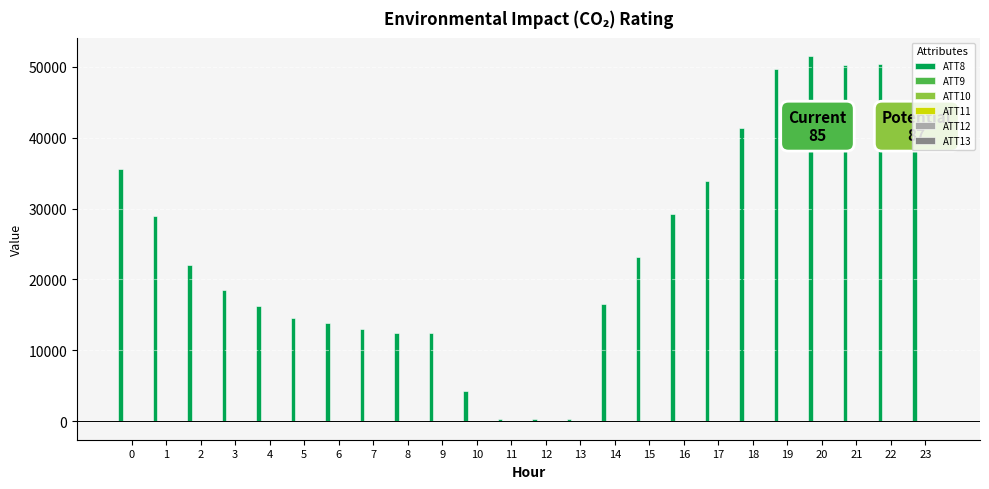

What is the total value across all series at 17?

33942.4